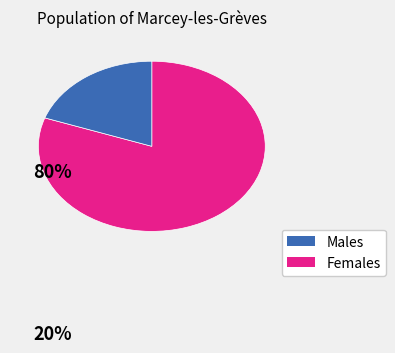

Is there any slice that represents more than half of the pie?

Yes